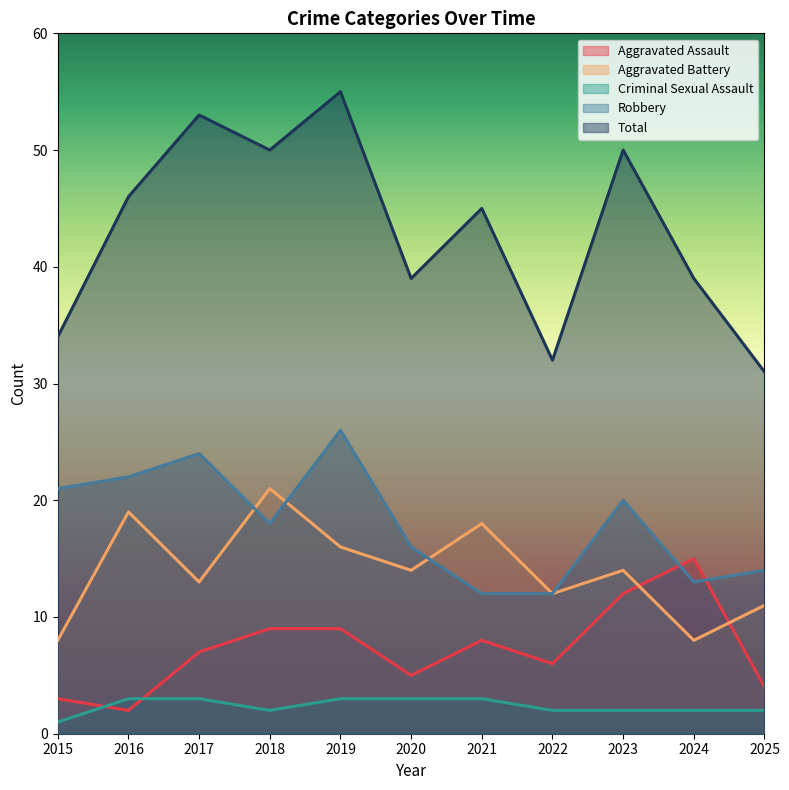

True or false: Criminal Sexual Assault and Robbery intersect in this chart.

False